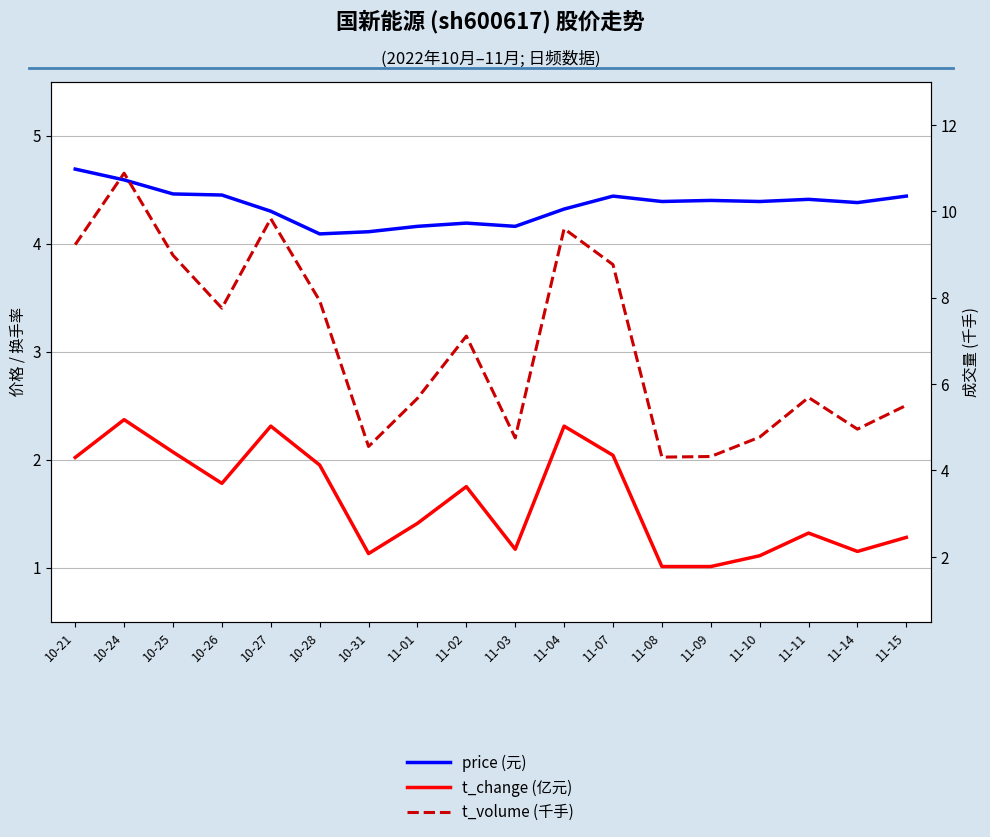

Rank the series by their maximum value, from lowest to highest.

t_change (亿元), price (元), t_volume (千手)